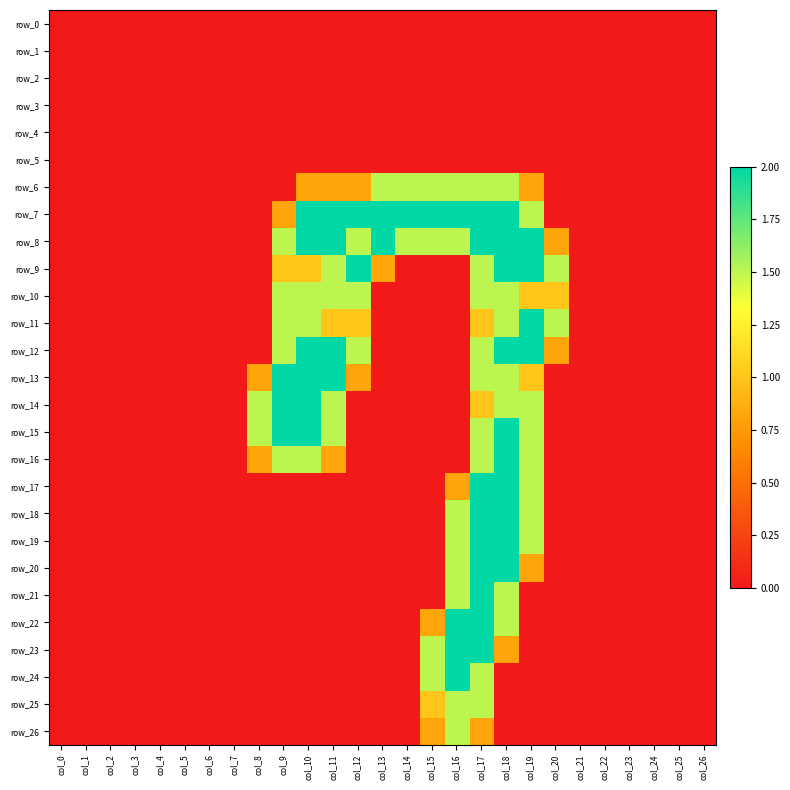

The row_8 series shows 1.0 at col_24. True or false?

False